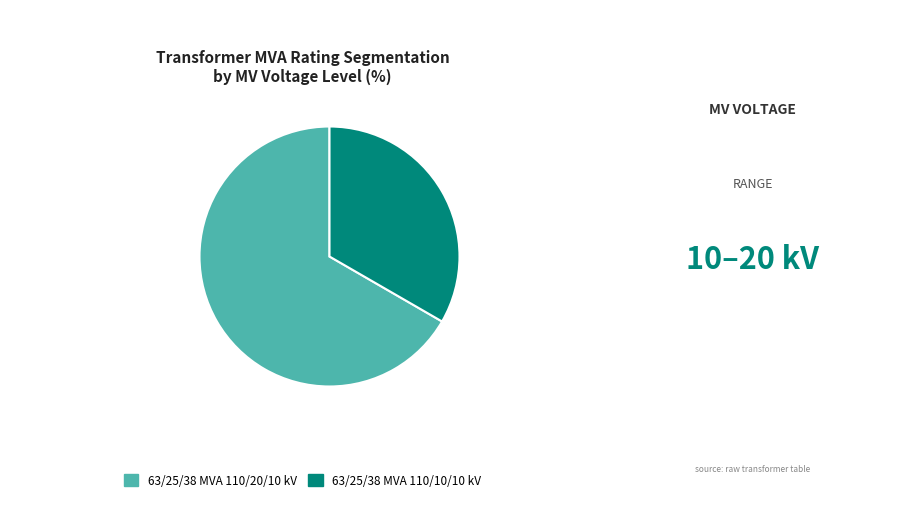

Is there a majority slice in this chart?

Yes